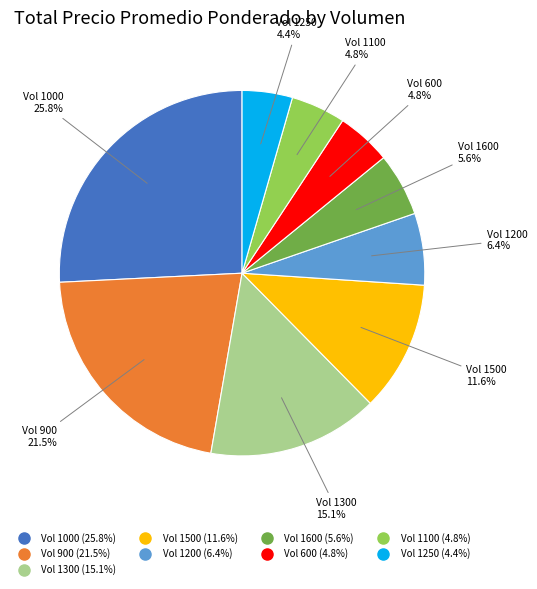

Is there any slice that represents more than half of the pie?

No